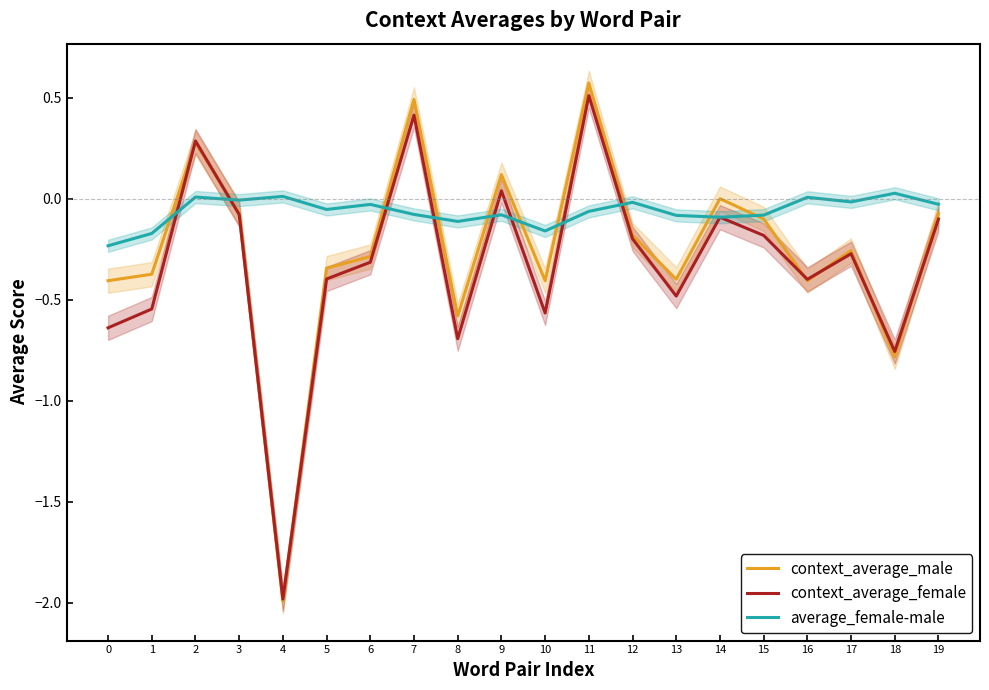

What is the highest value of the context_average_male series?

0.6